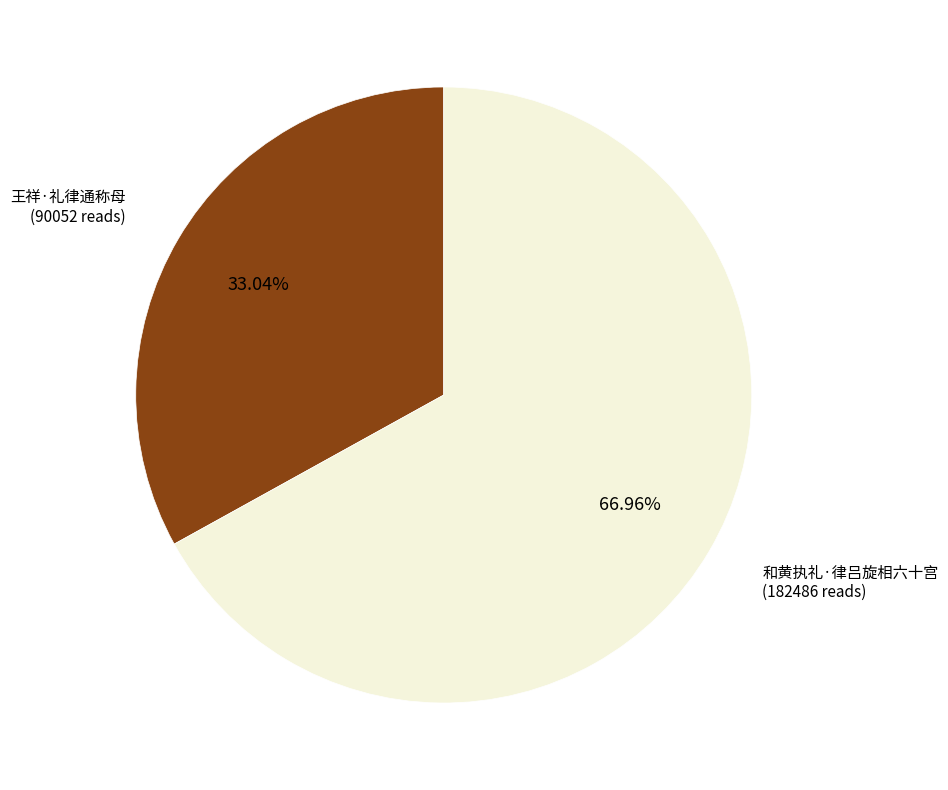

The 王祥·礼律通称母 slice represents 33% of the pie. True or false?

True